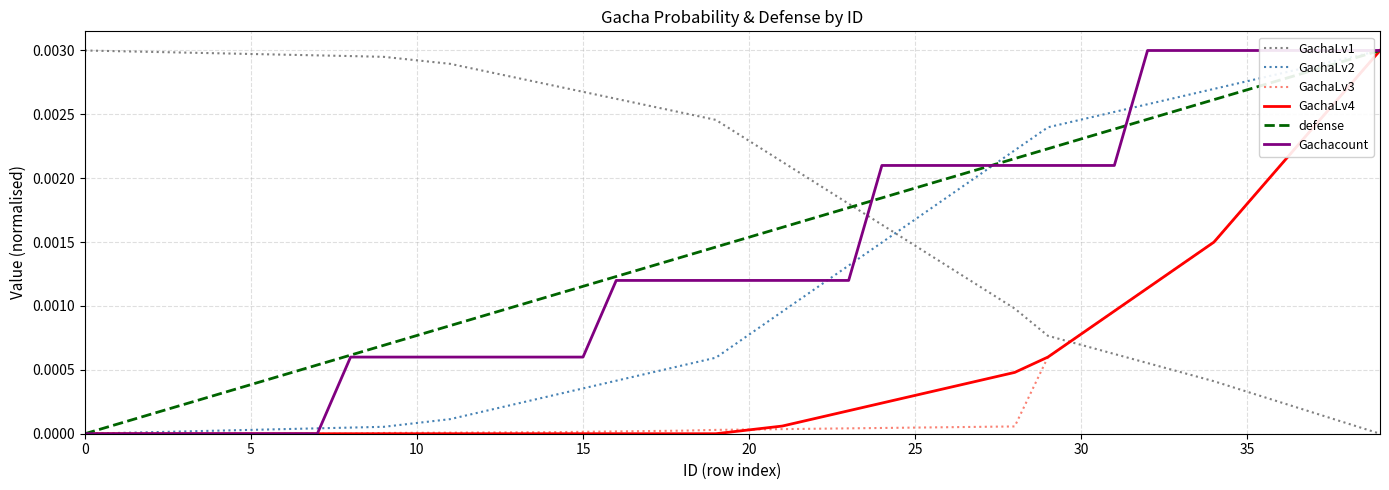

The value of GachaLv2 at 15 is 0.0. True or false?

False